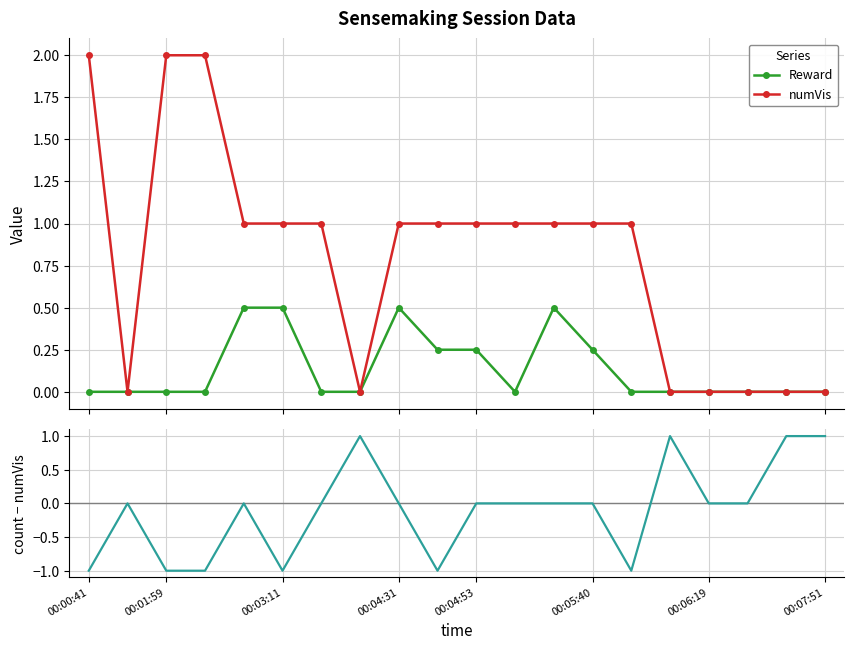

At how many categories does at least one series exceed 1?

3